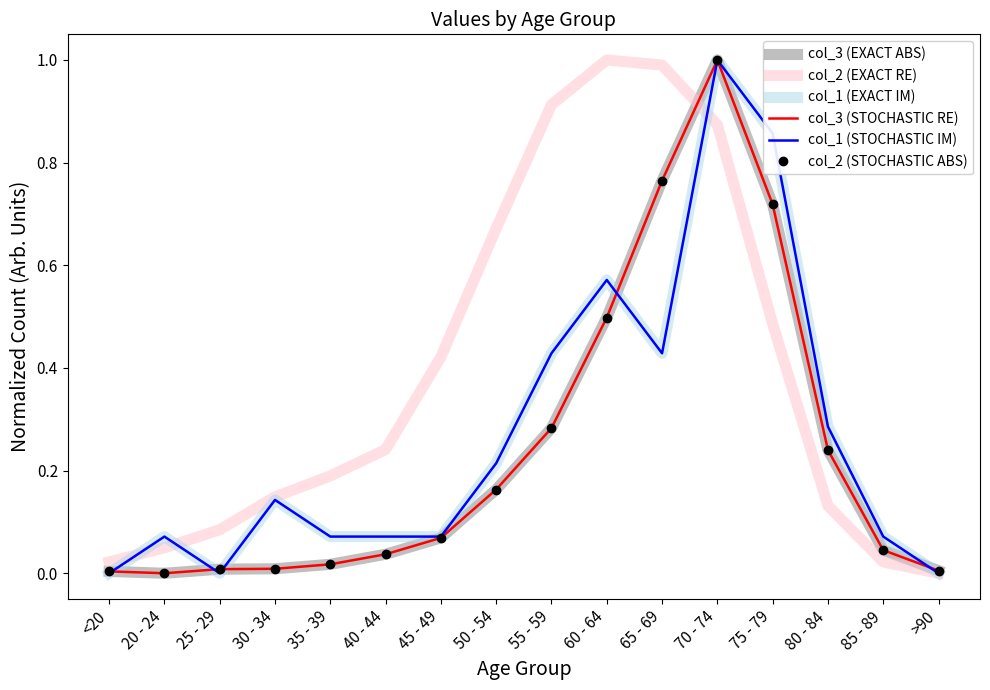

What are all the series names shown in the legend?

col_3 (EXACT ABS), col_2 (EXACT RE), col_1 (EXACT IM), col_3 (STOCHASTIC RE), col_1 (STOCHASTIC IM), col_2 (STOCHASTIC ABS)